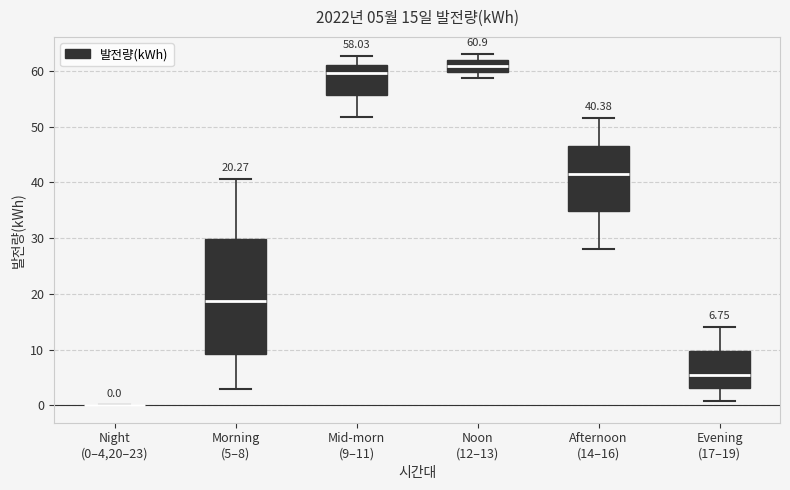

Comparing the boxes themselves (not the whiskers), which one is the tallest?

Morning (5–8)